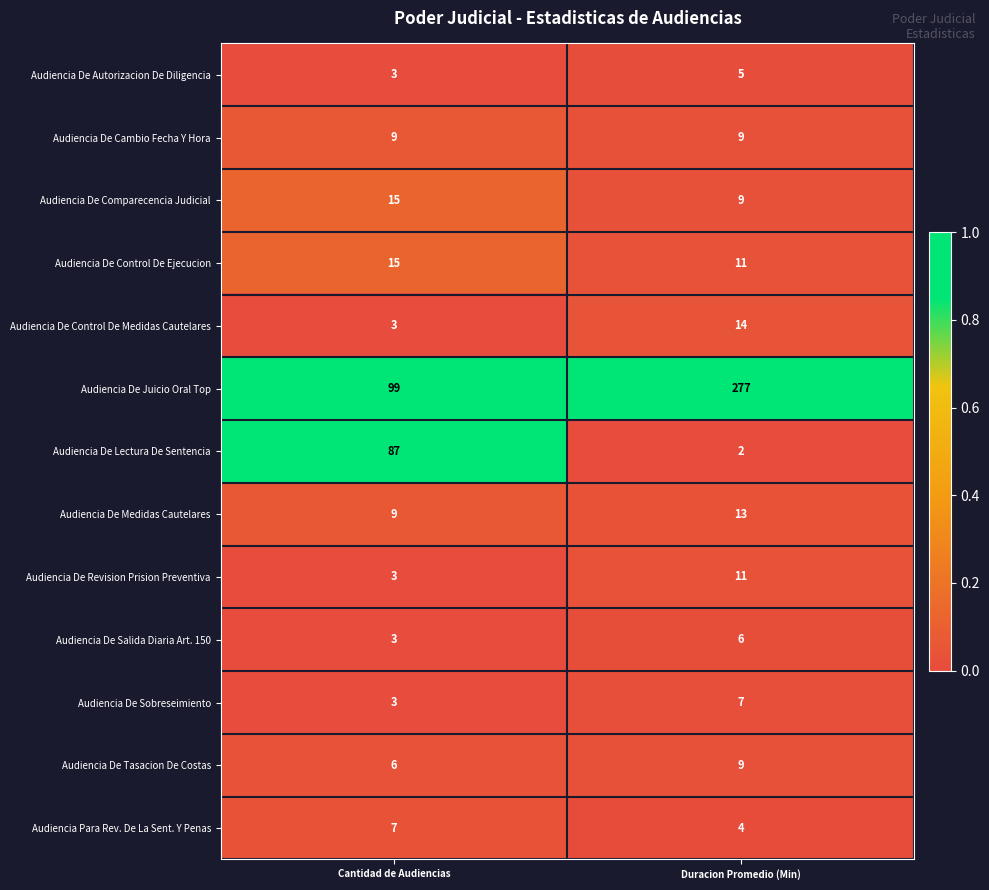

The Audiencia De Juicio Oral Top series shows 99 at Cantidad de Audiencias. True or false?

True